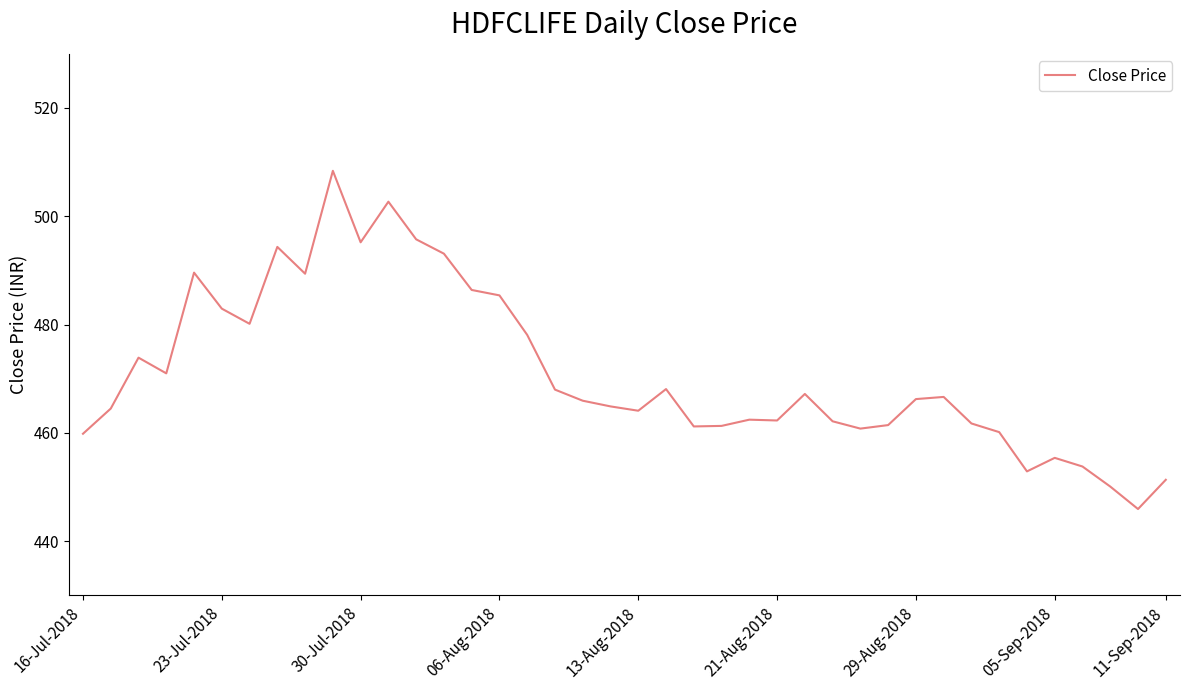

What is the maximum value shown in the chart?

508.4